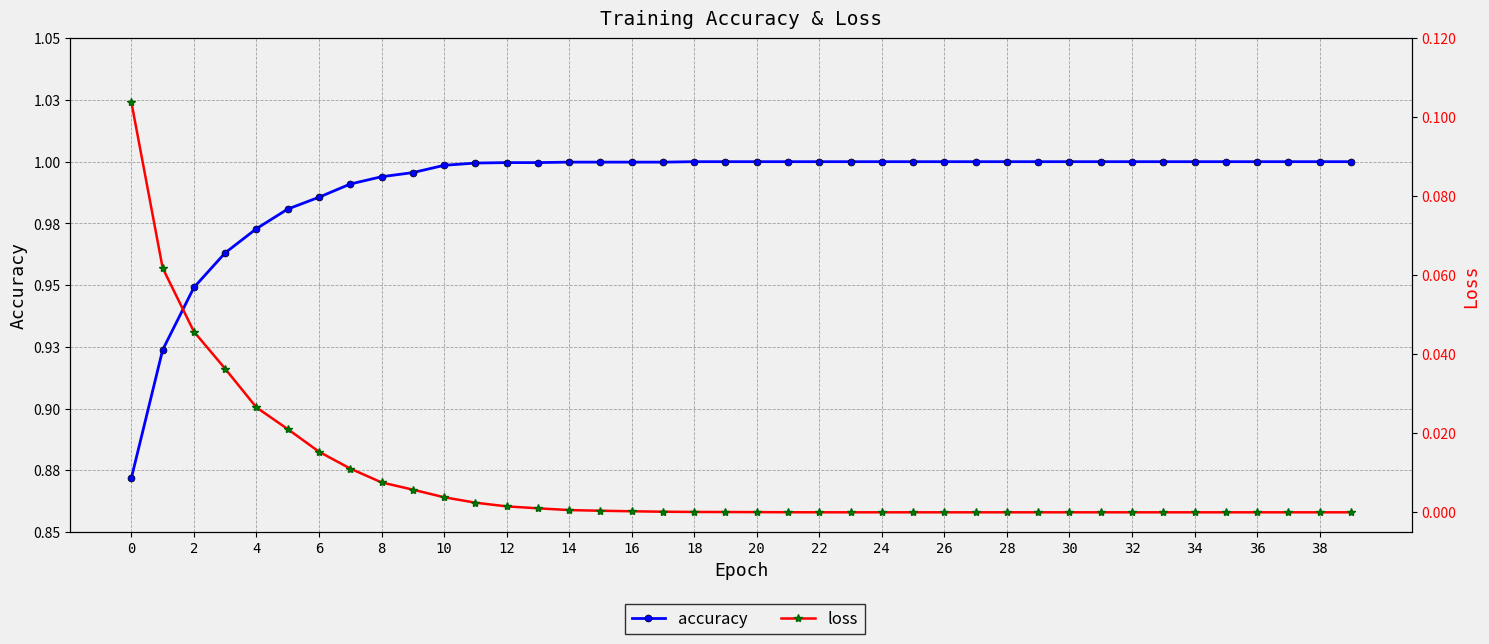

Which series has the largest range (max minus min)?

accuracy